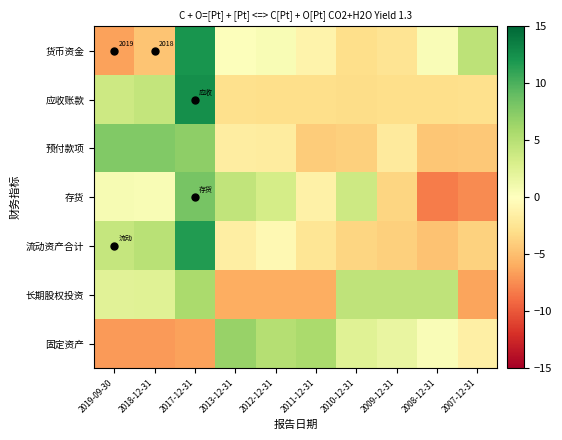

What is the sum of the 存货 values at 2010-12-31 and 2013-12-31?

8.1